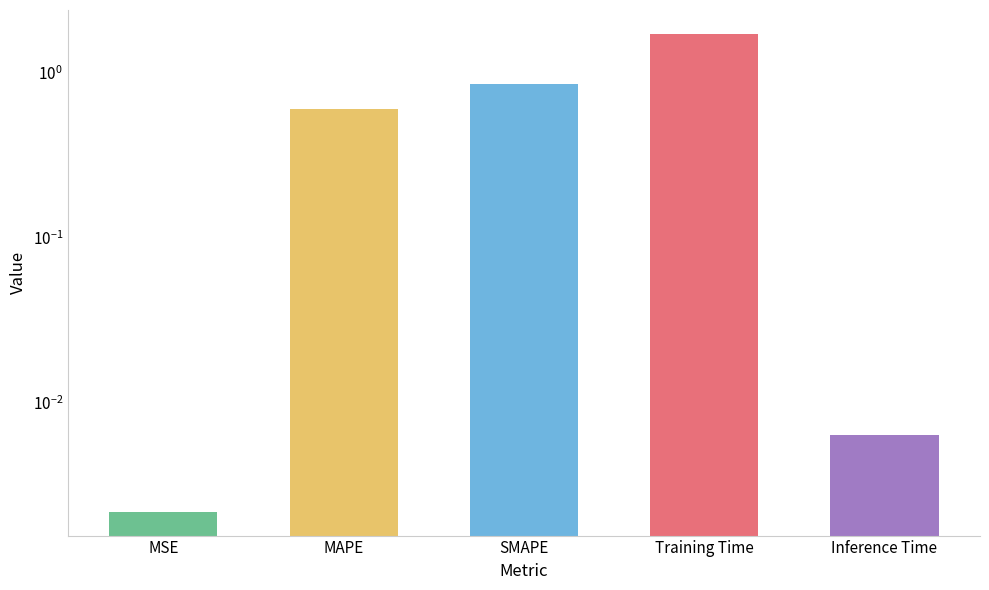

What position from the left is Training Time?

4